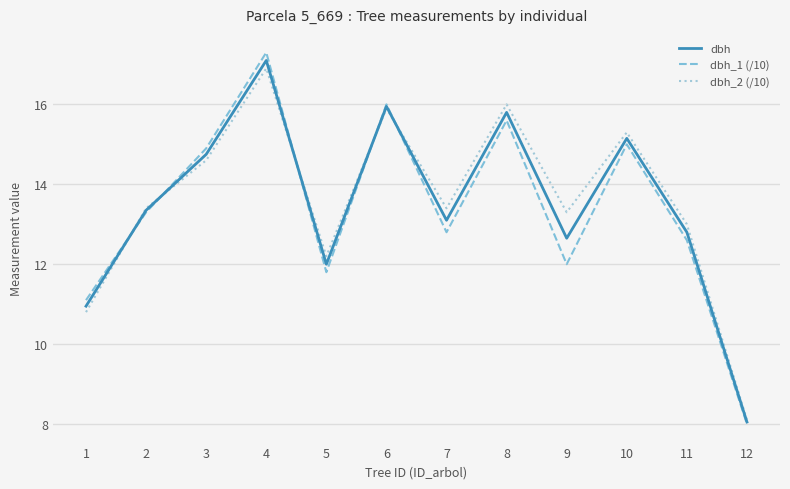

The dbh_1 (/10) series shows 16.0 at 6. True or false?

True